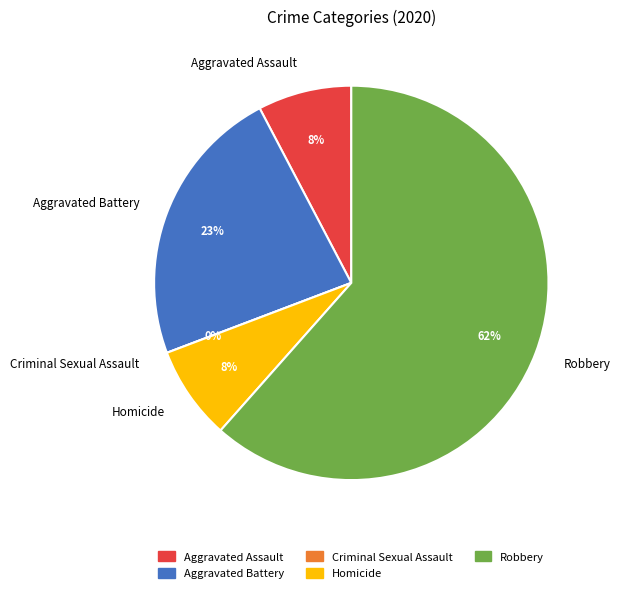

To the nearest percent, what is the difference between the largest and smallest slice percentages?

62%